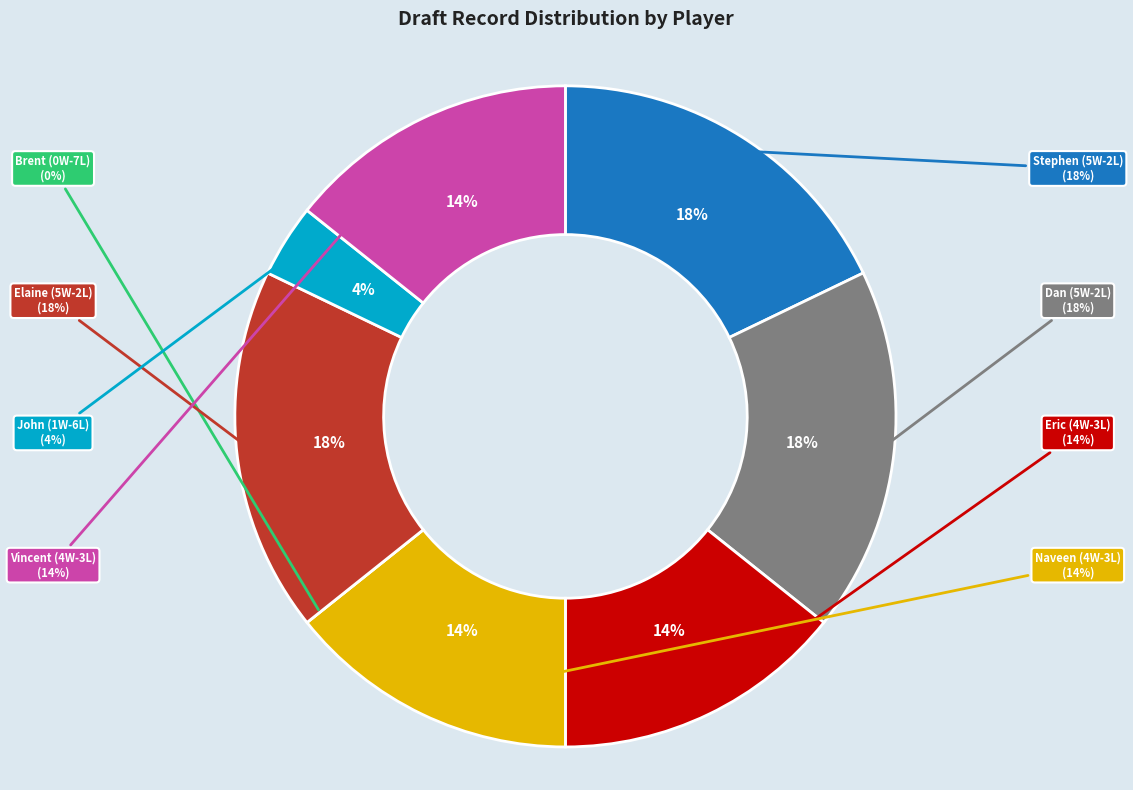

Is it true that 5W - 2L (Elaine) is 18% of the pie?

True